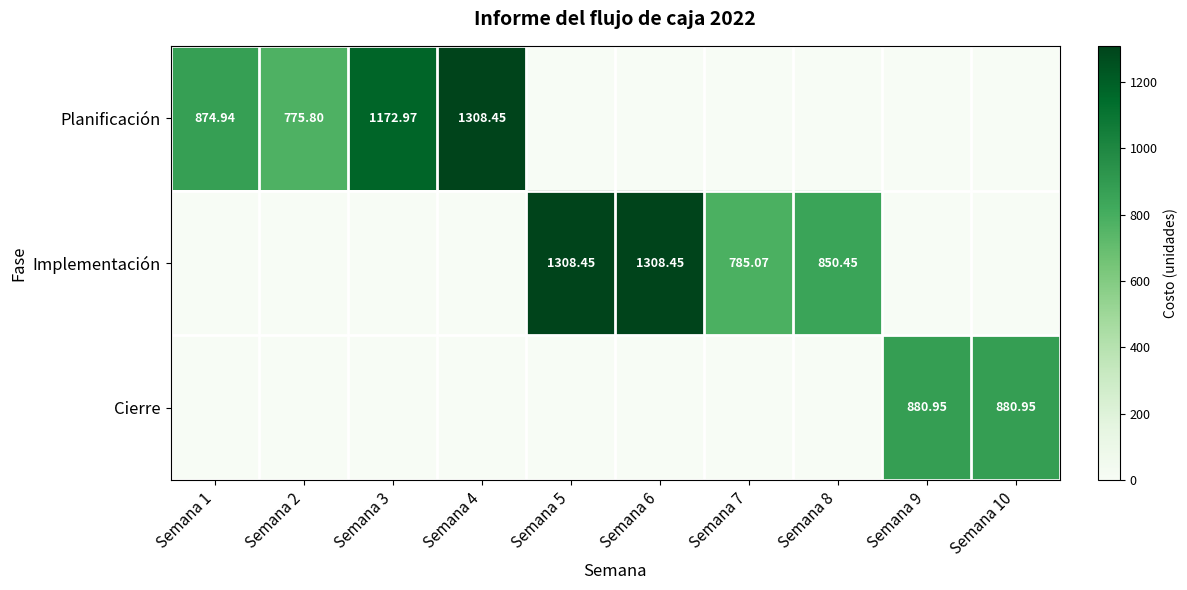

Is it true that Cierre equals 615.9 at Semana 3?

False